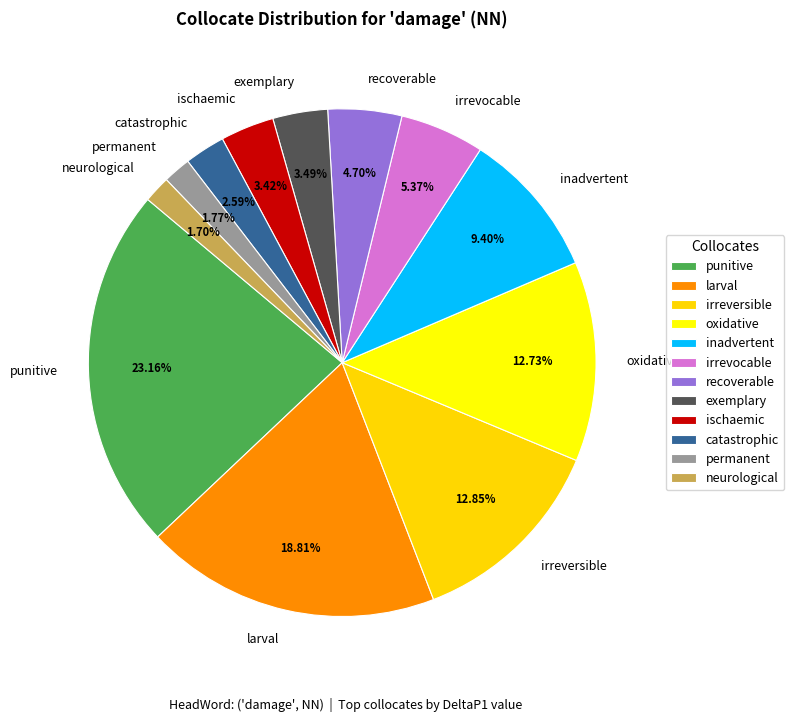

Combined, do recoverable and inadvertent account for over 50%?

No